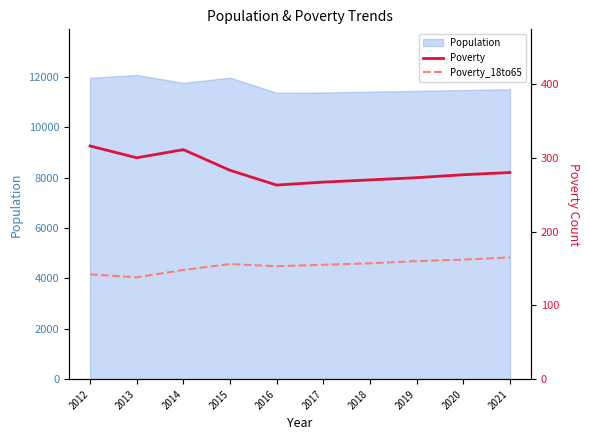

Which series changed the most between 2012 and 2021?

Poverty